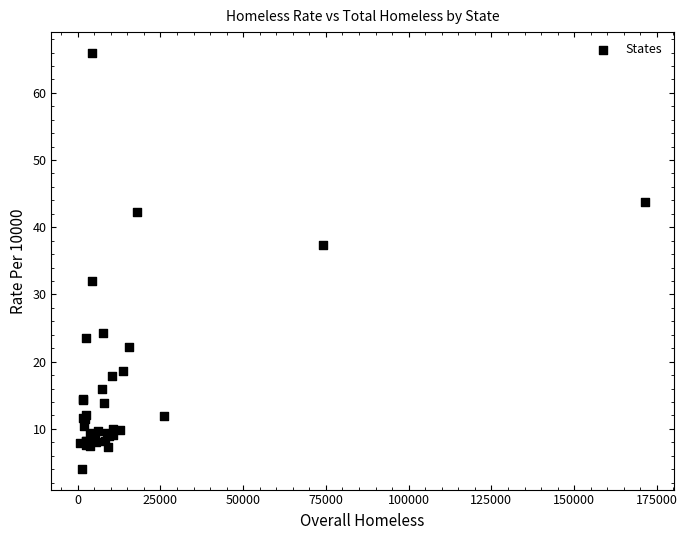

What Y value in the scatter plot is closest to 34?

32.0